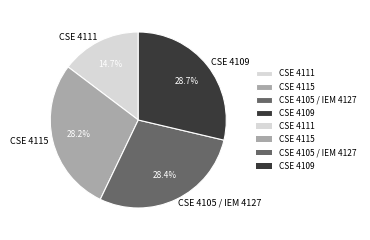

What percentage is NOT represented by CSE 4111?

85.3%